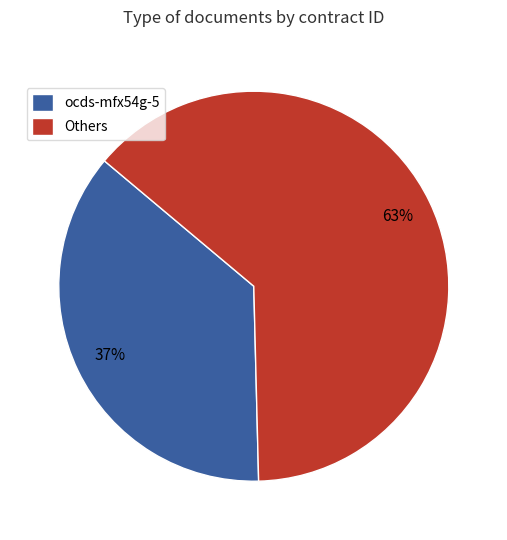

How many segments does this pie chart have?

2